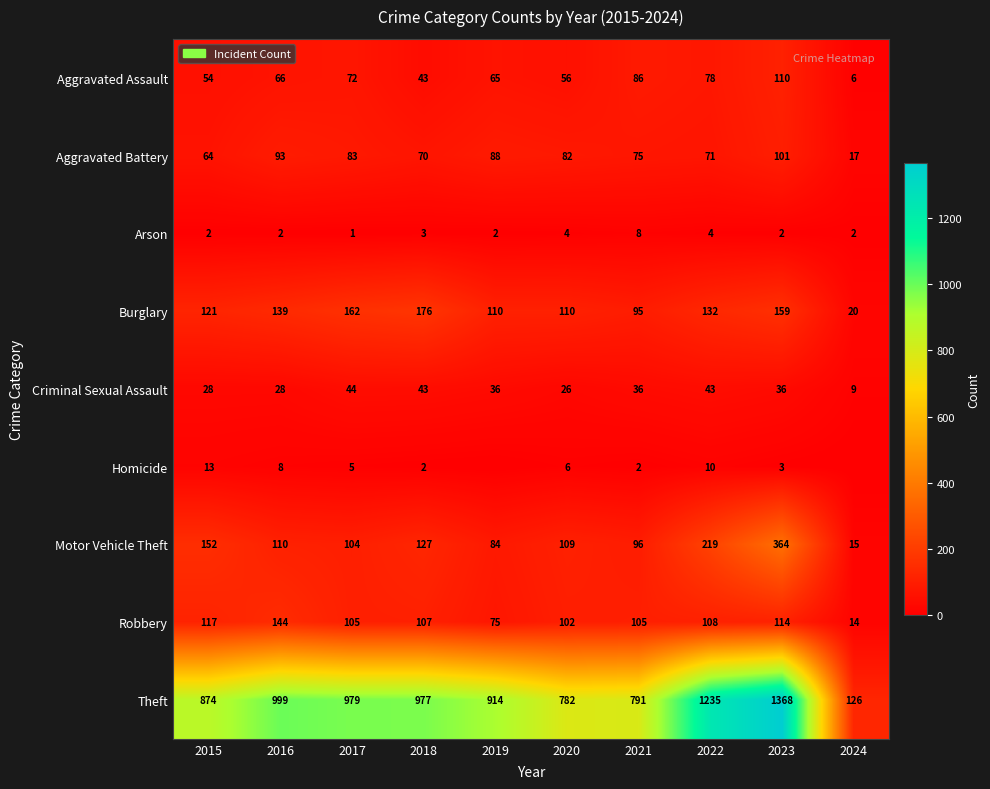

How many distinct data groups are displayed?

9